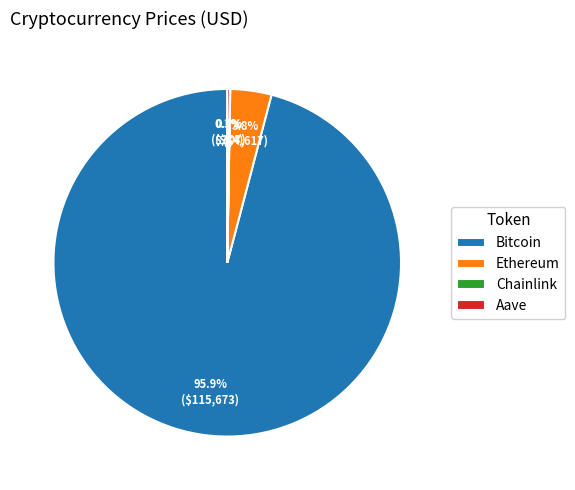

Does Bitcoin represent more than half of the total?

Yes